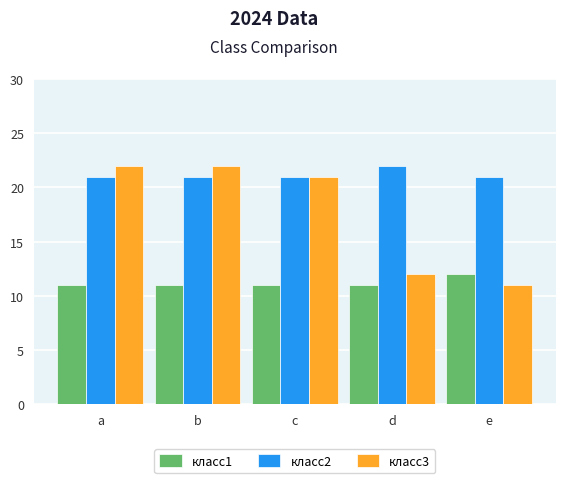

Which category has the lowest value in the класс3 series?

e